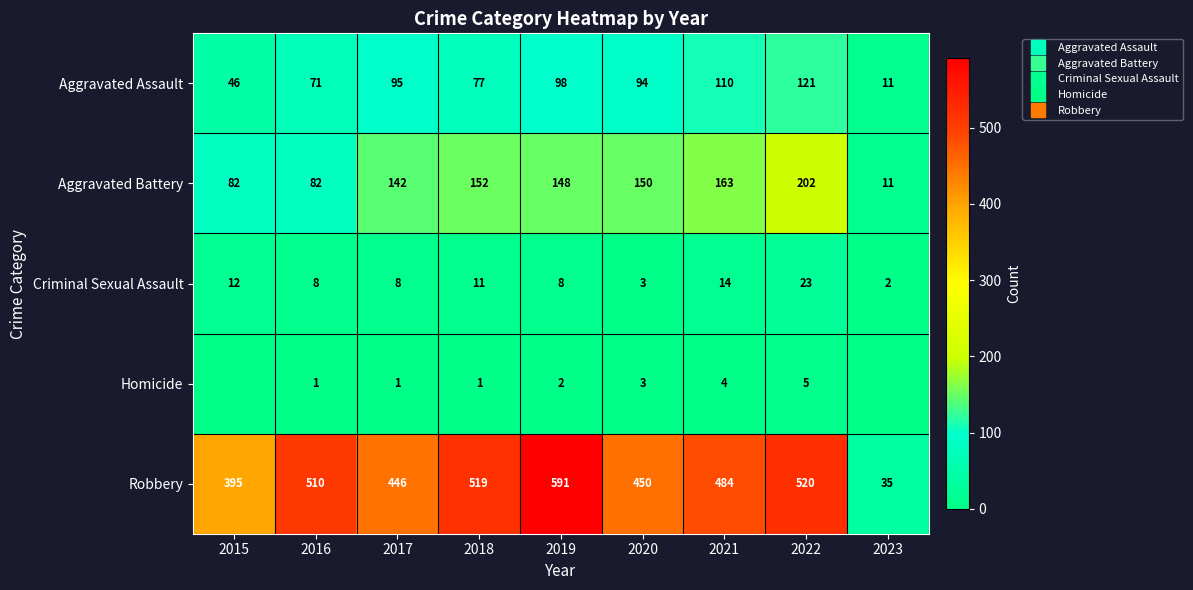

The Homicide series shows 1 at 2019. True or false?

False